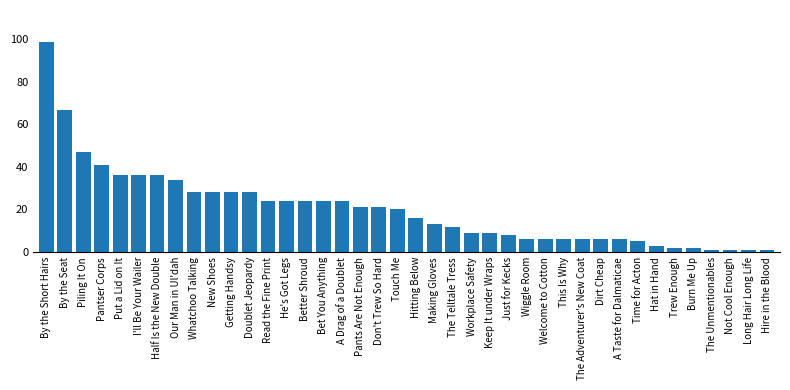

Approximately how many times larger is the value at Read the Fine Print compared to Piling It On?

0.5